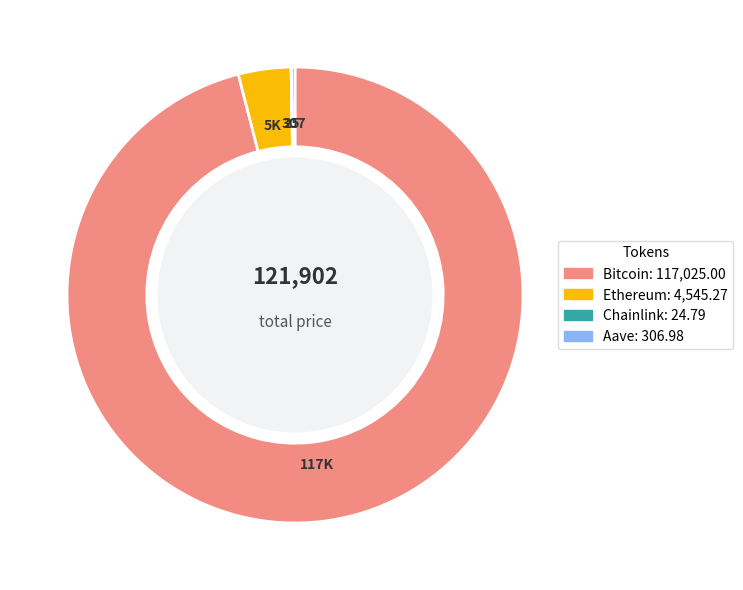

What is the majority slice?

Bitcoin